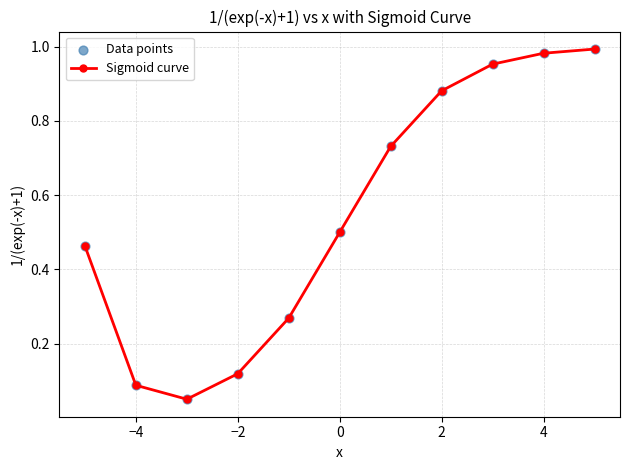

How many points are lower than both their immediate neighbors (excluding endpoints)?

1